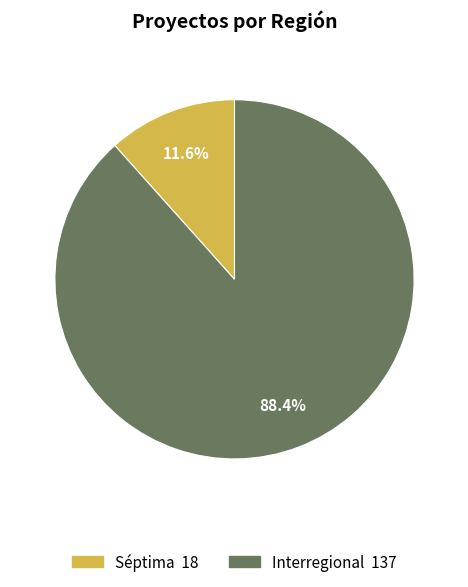

Rank the categories by value from highest to lowest.

Interregional, Séptima